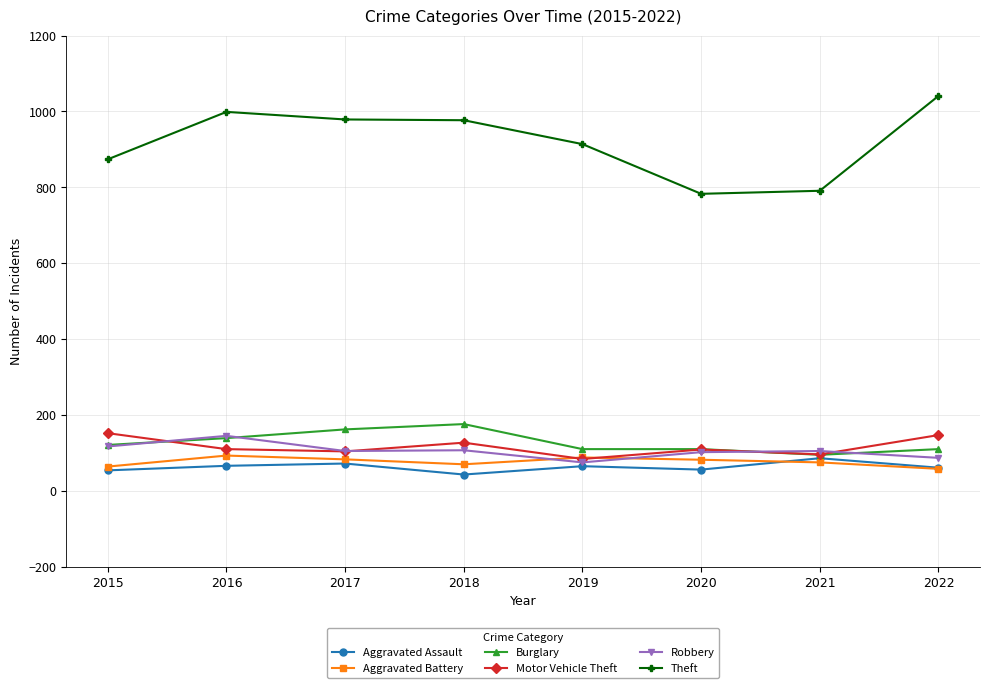

At which label does Theft first exceed 977?

2016